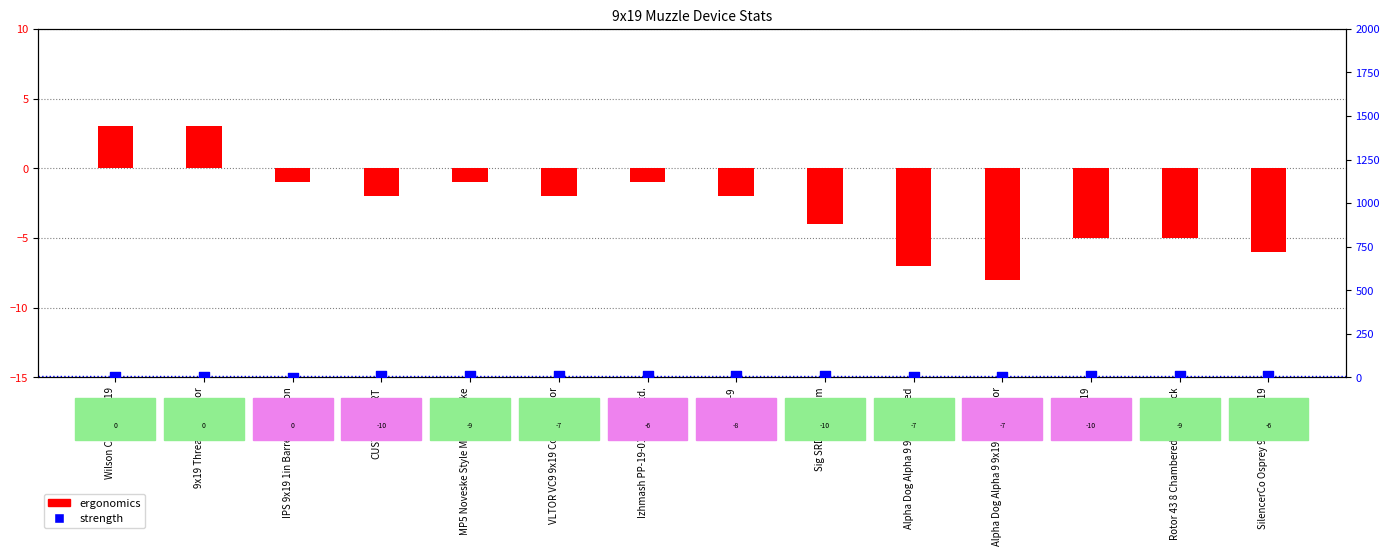

Which series reaches the maximum Y coordinate?

strength